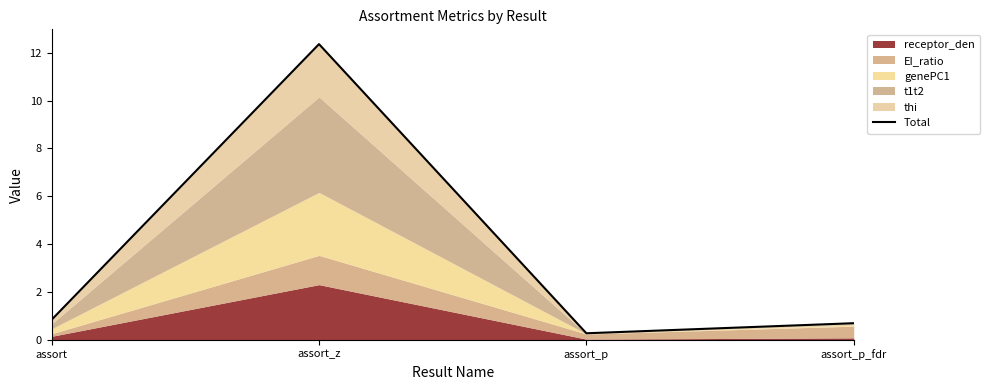

At which category does the data reach its first local peak?

assort_z